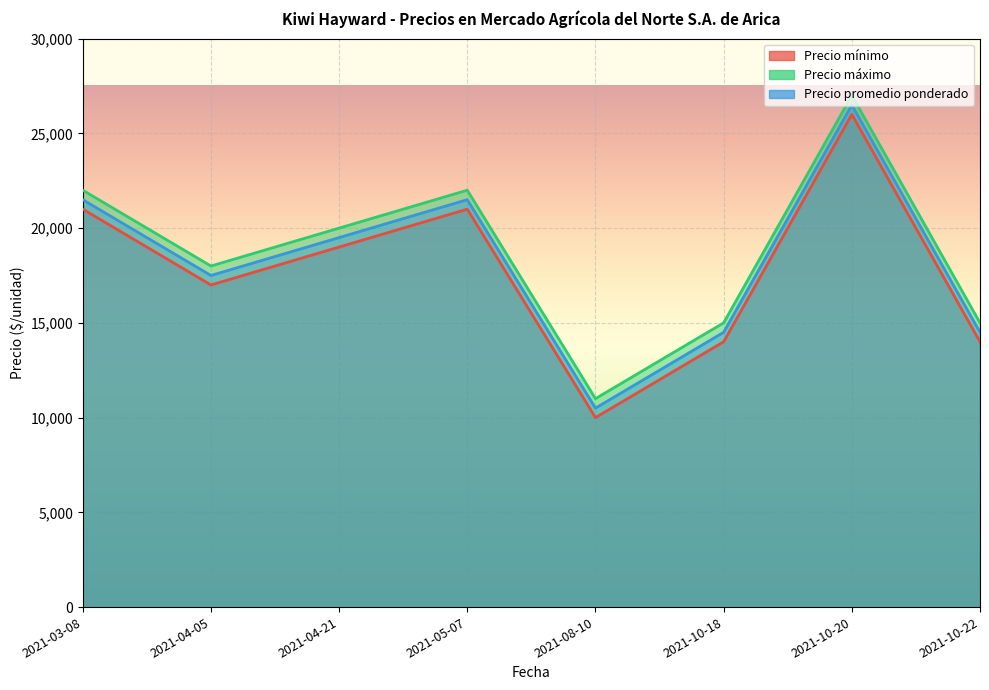

True or false: Precio máximo has more than 2 interior local peaks.

False